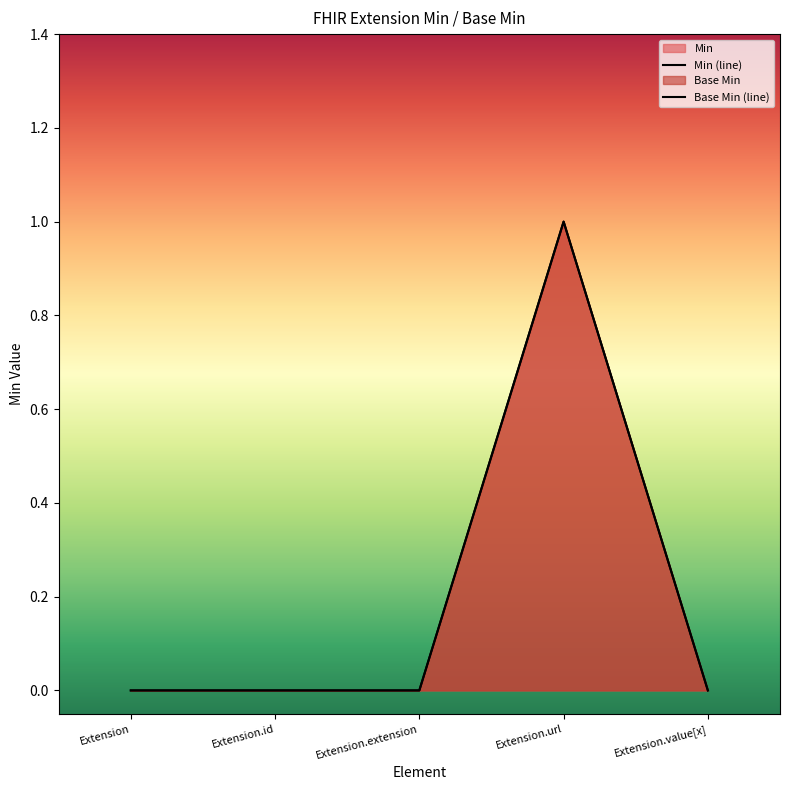

True or false: Min (line) and Base Min (line) intersect in this chart.

False